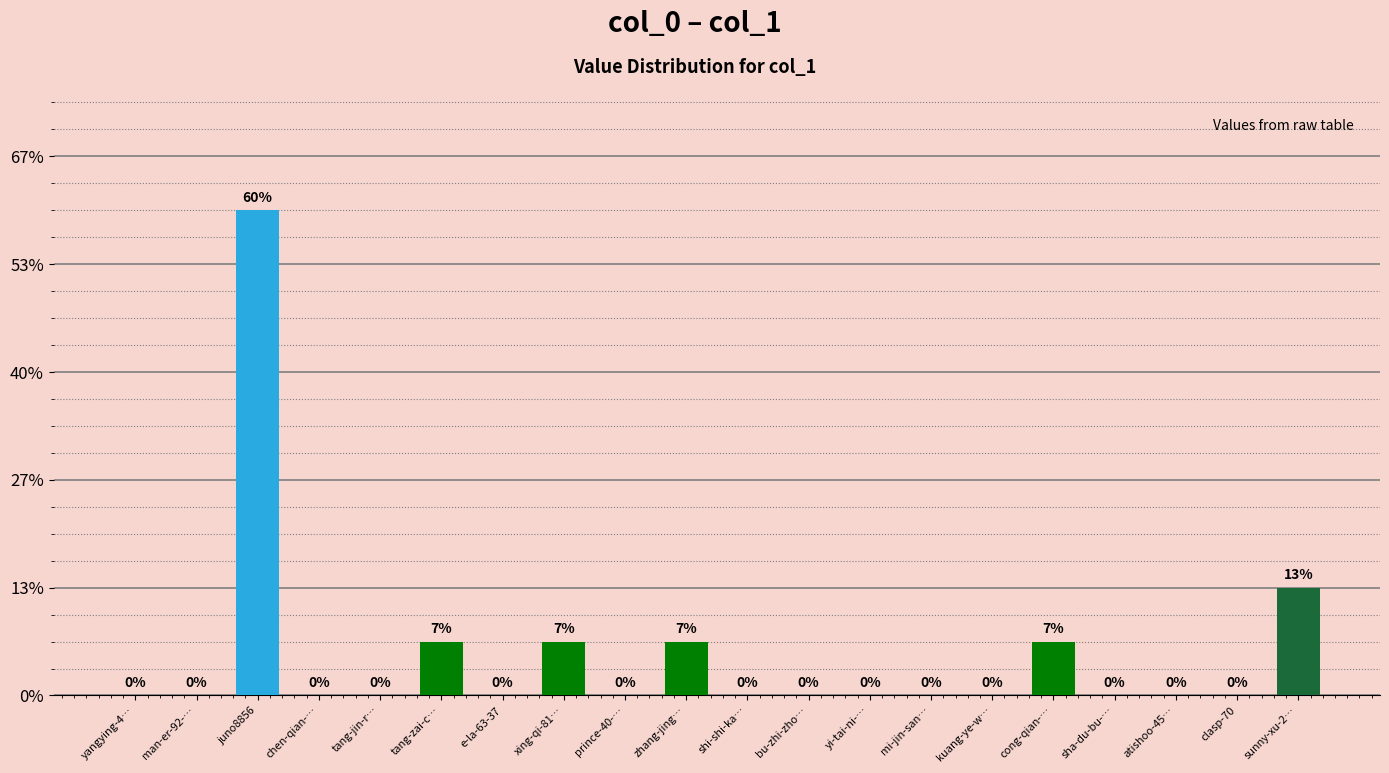

True or false: the data shows 9 at juno8856.

True